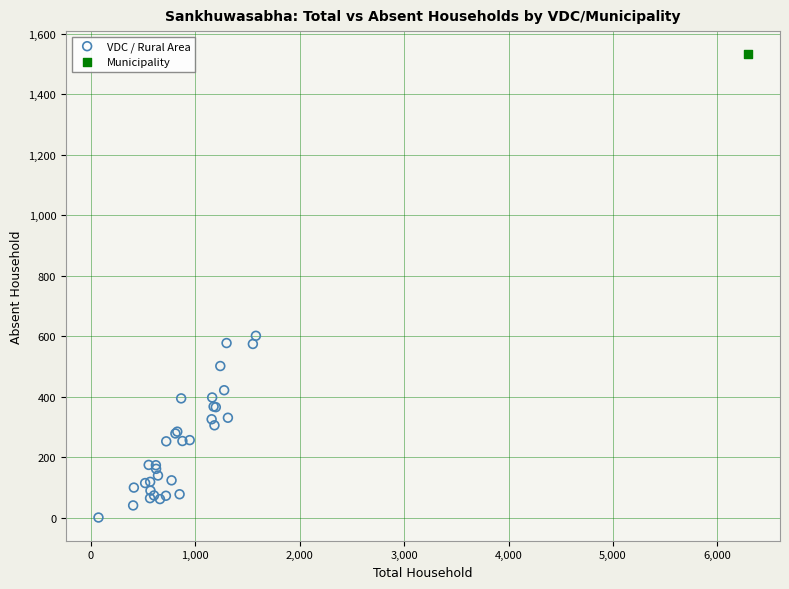

What are all the series names shown in the legend?

VDC / Rural Area, Municipality